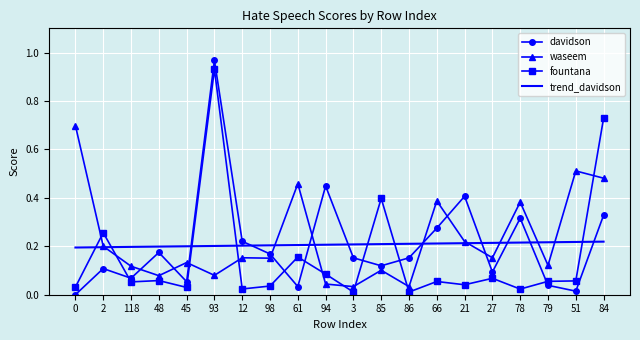

True or false: davidson has more than 2 interior local peaks.

True